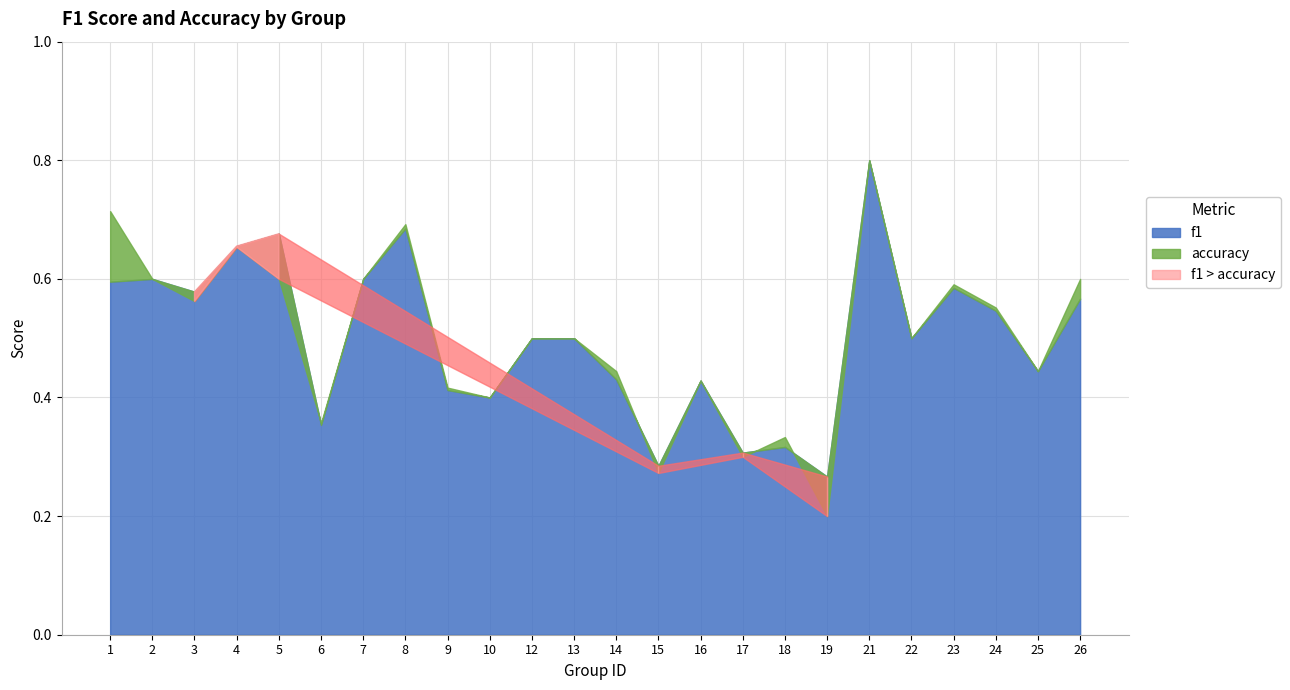

Which series has the largest total across all categories?

accuracy